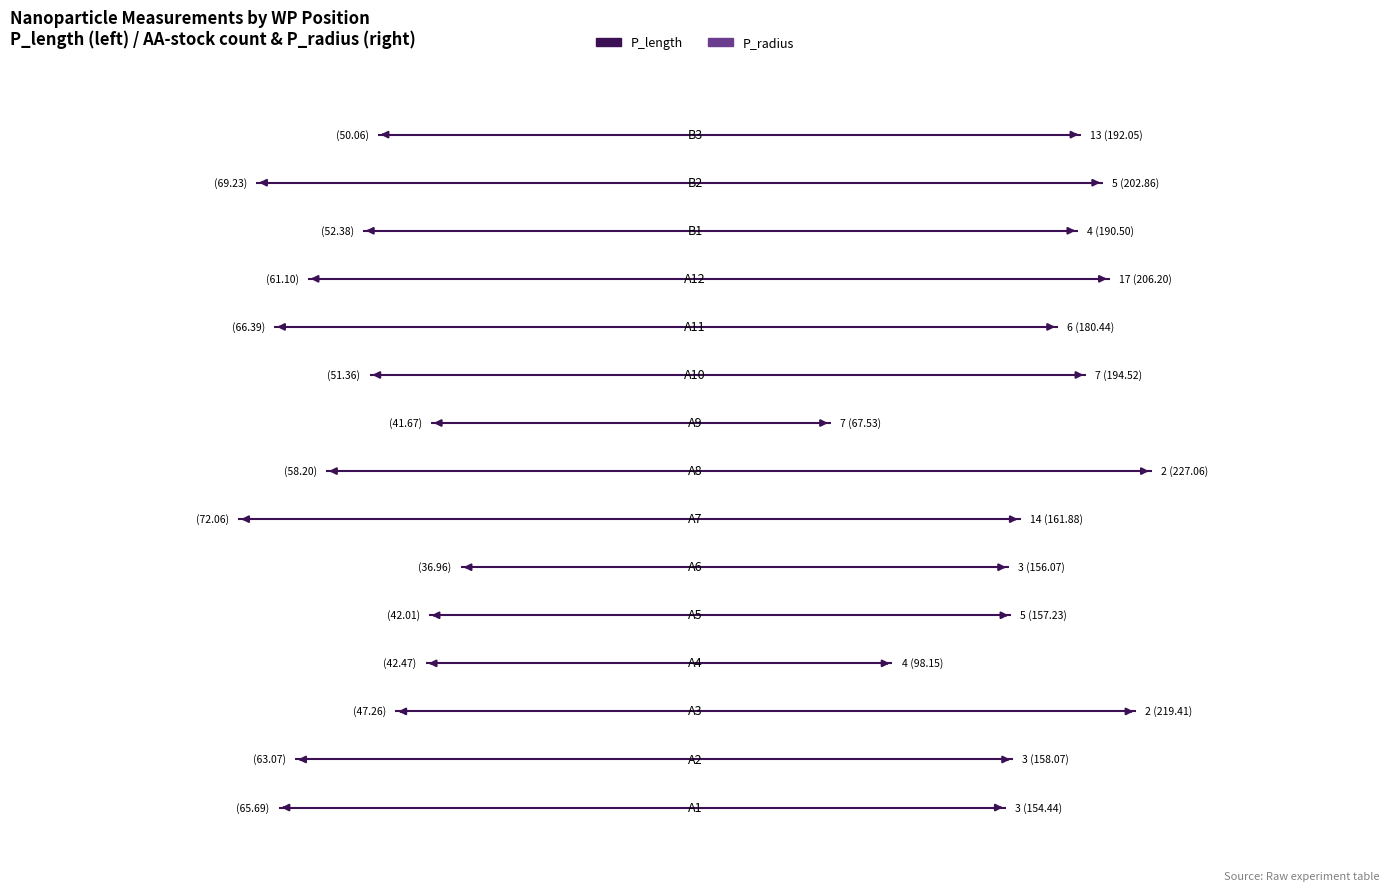

Between 10 and 2, which is larger?

2